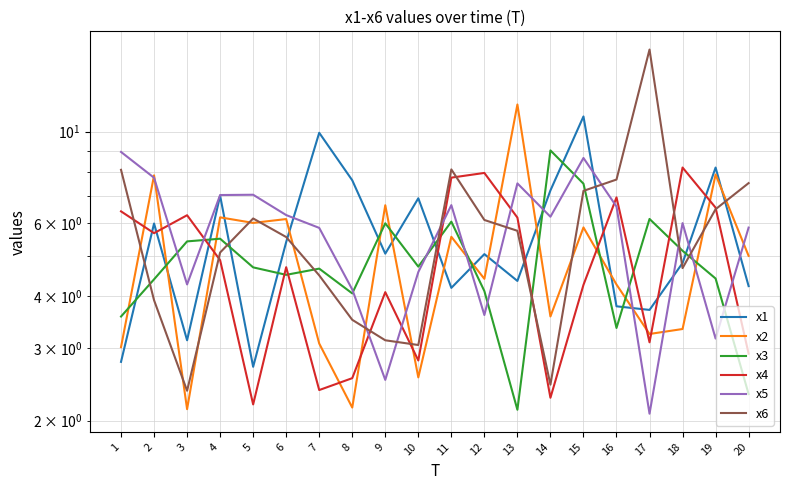

At 20, list the series in order from smallest to largest.

x3, x4, x1, x2, x5, x6